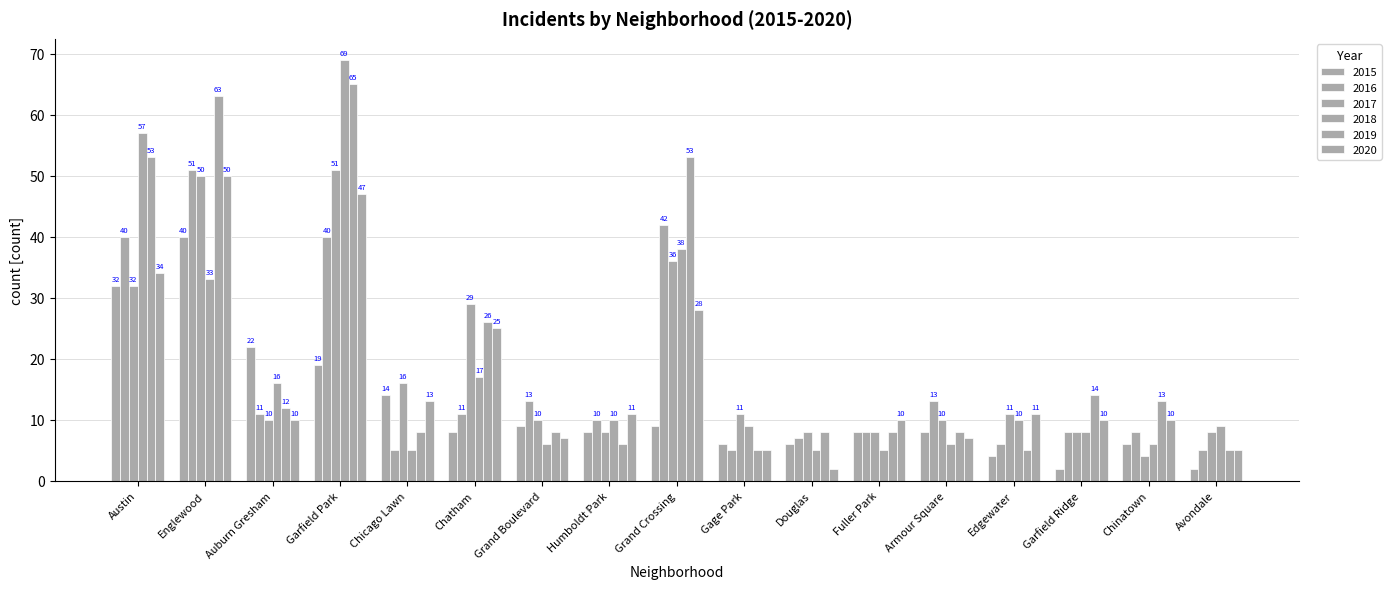

How many bars are there in each group?

6